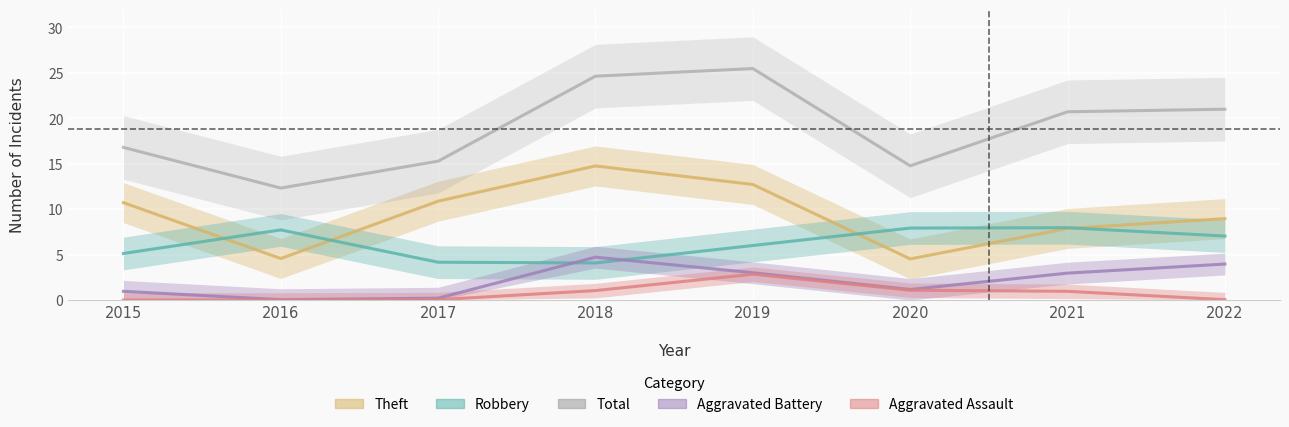

Rank the categories by Aggravated Battery value from highest to lowest.

2018, 2022, 2019, 2021, 2020, 2015, 2017, 2016